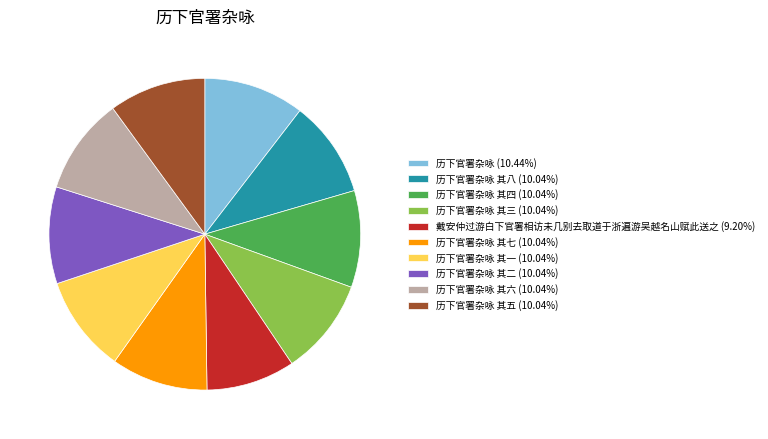

Count the number of slices in the pie.

10